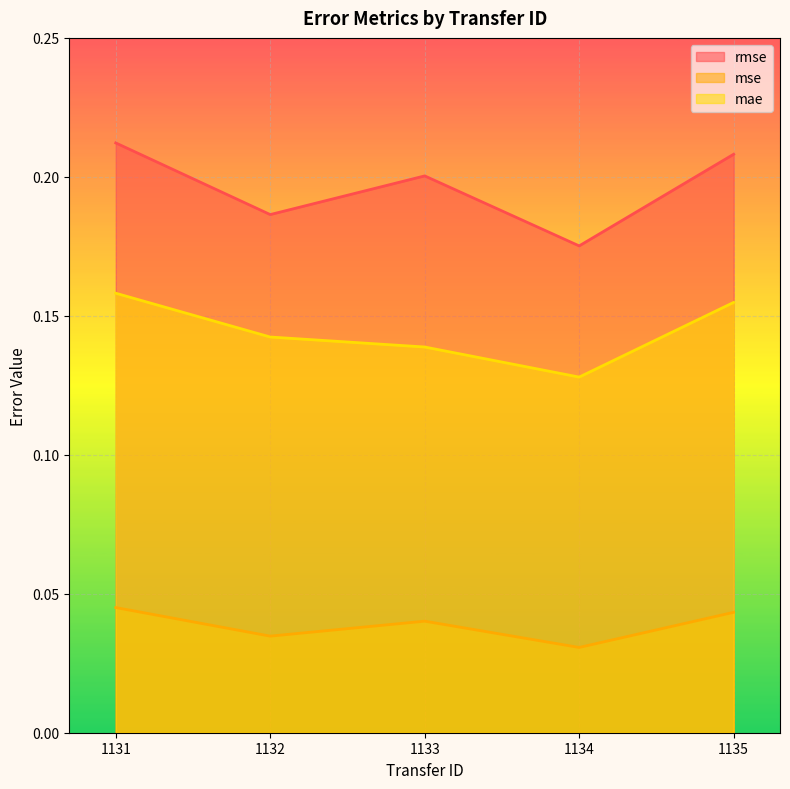

Is it true that mse equals 0.1 at 1131?

False